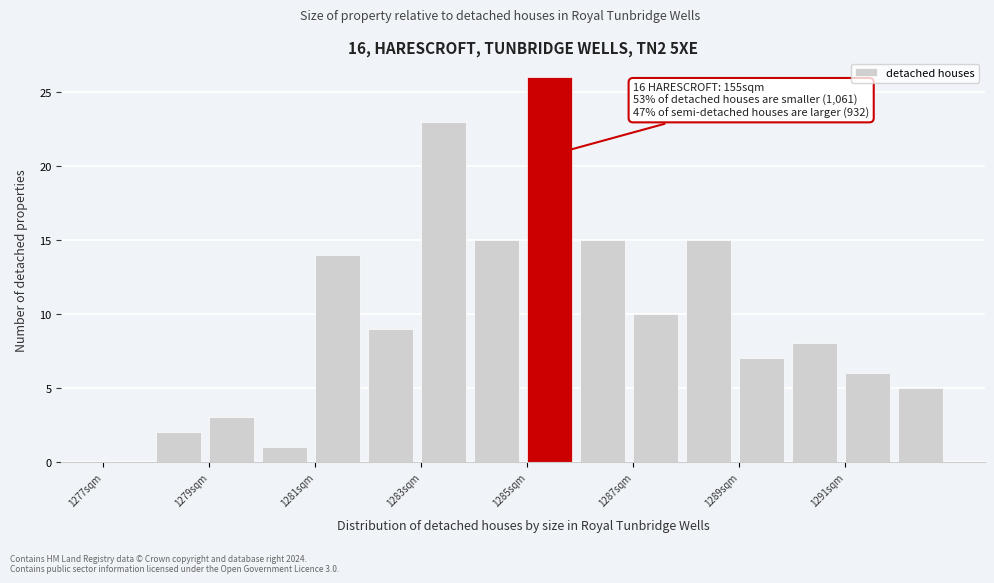

Over which range of the x-axis is the bar tallest?

1285 to 1286